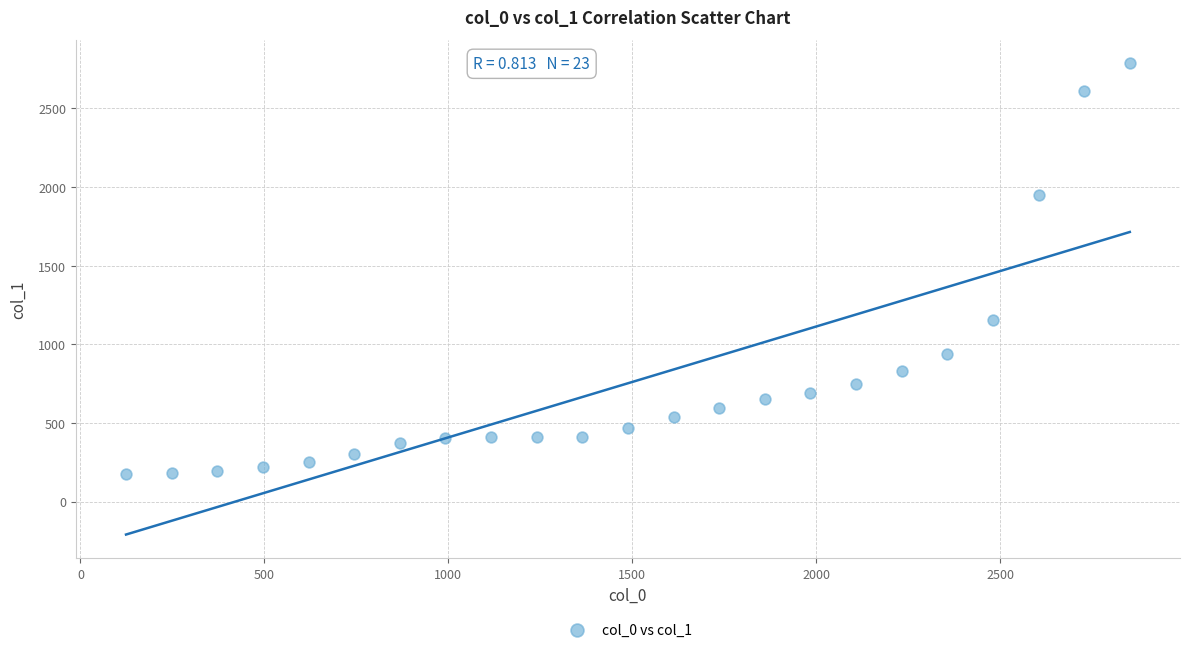

What Y value in the scatter plot is closest to 1481?

1155.4